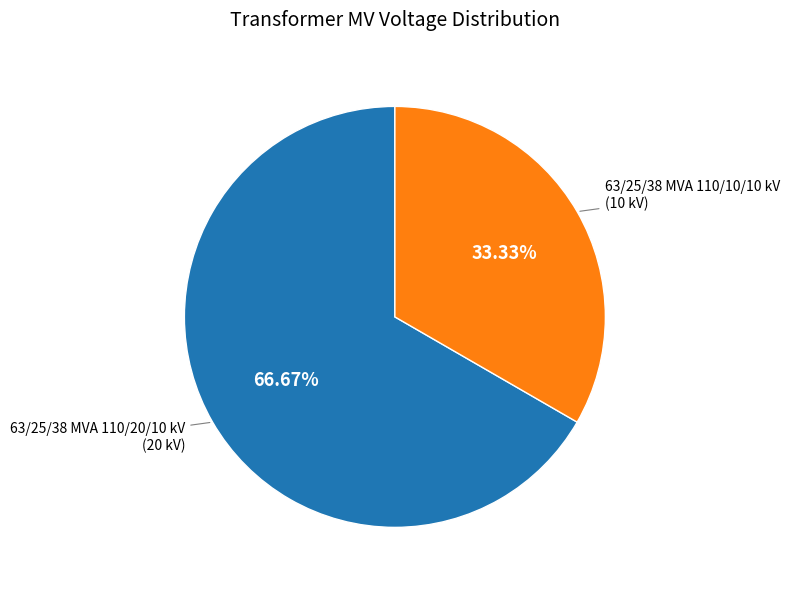

Is there any slice that represents more than half of the pie?

Yes